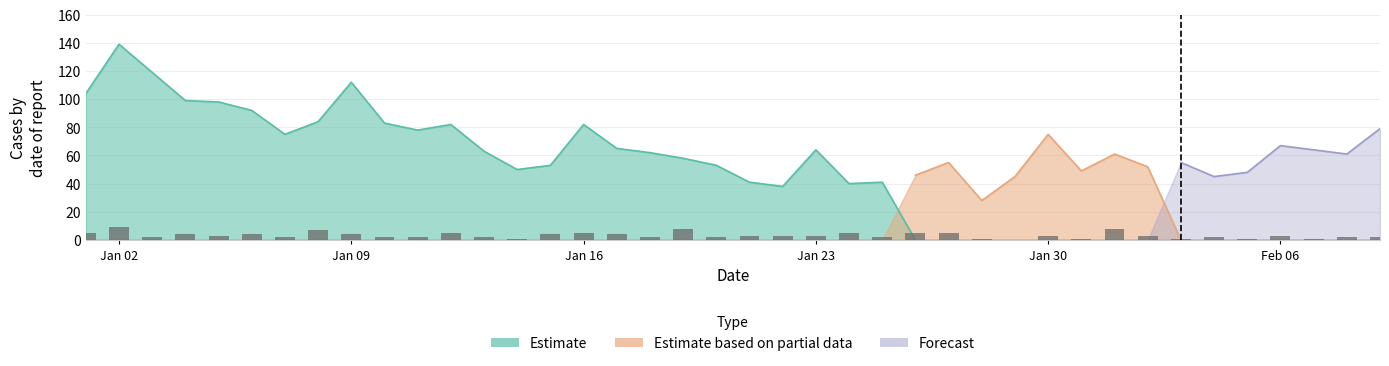

What is the difference between the second highest and minimum values?

8